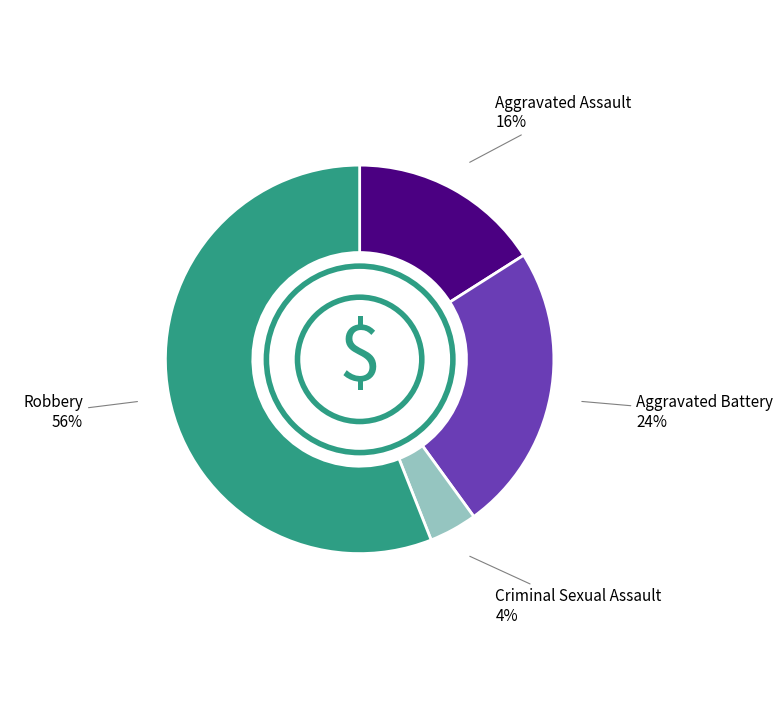

To the nearest percent, what is the average slice percentage?

25%